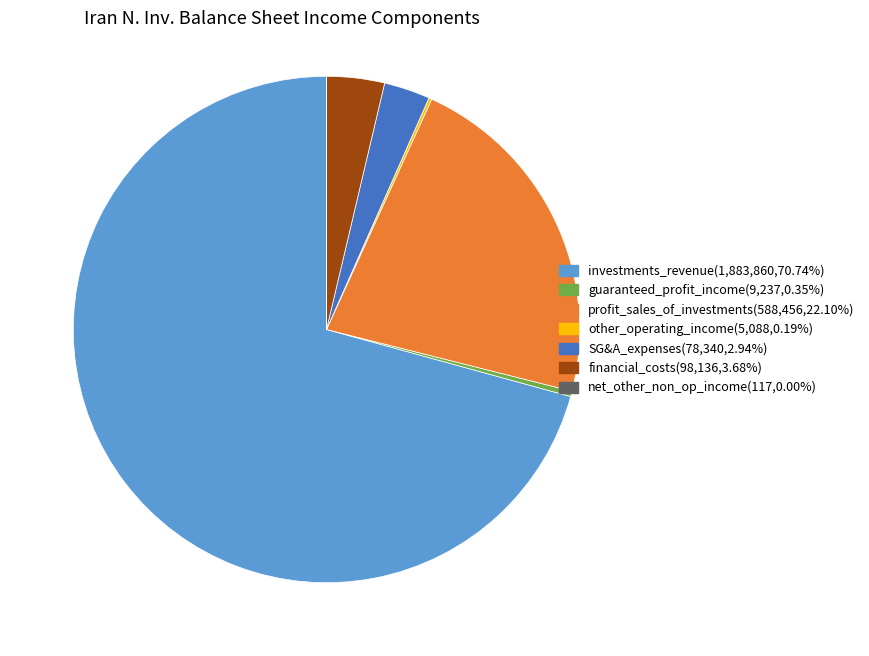

Is there a majority slice in this chart?

Yes